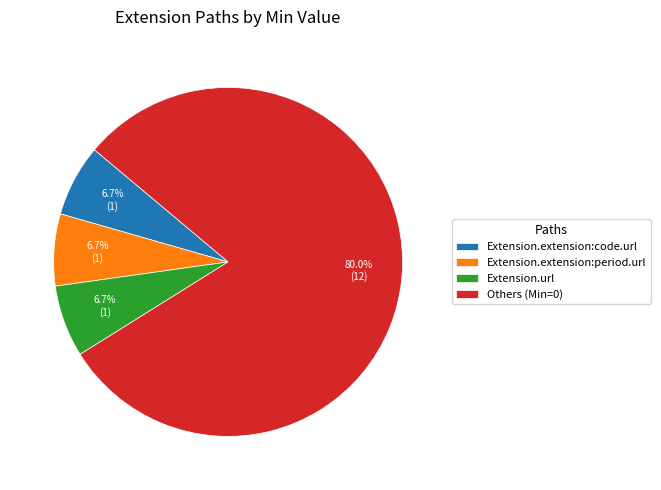

Count the number of slices in the pie.

4